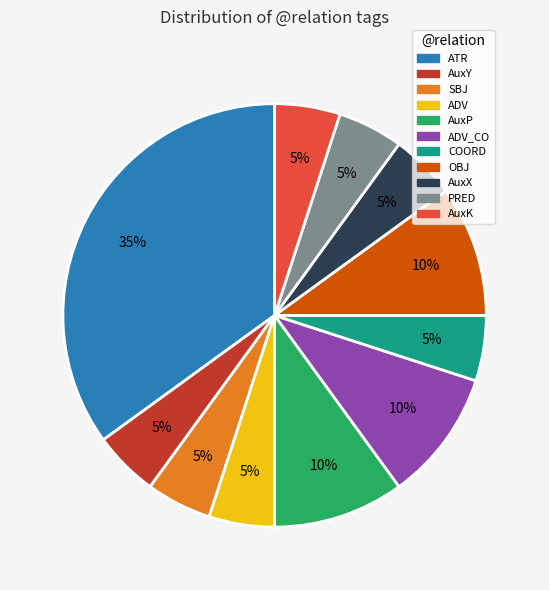

Is it true that SBJ is 1% of the pie?

False